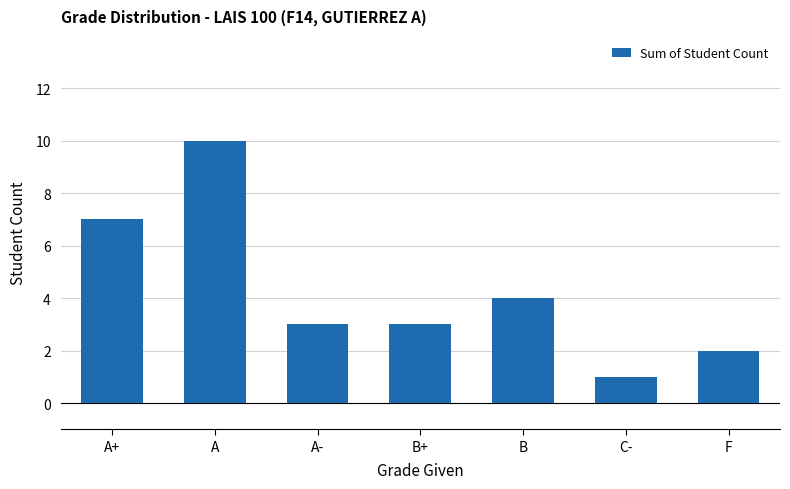

Reading right to left, extract all data points from this chart.

2	1	4	3	3	10	7